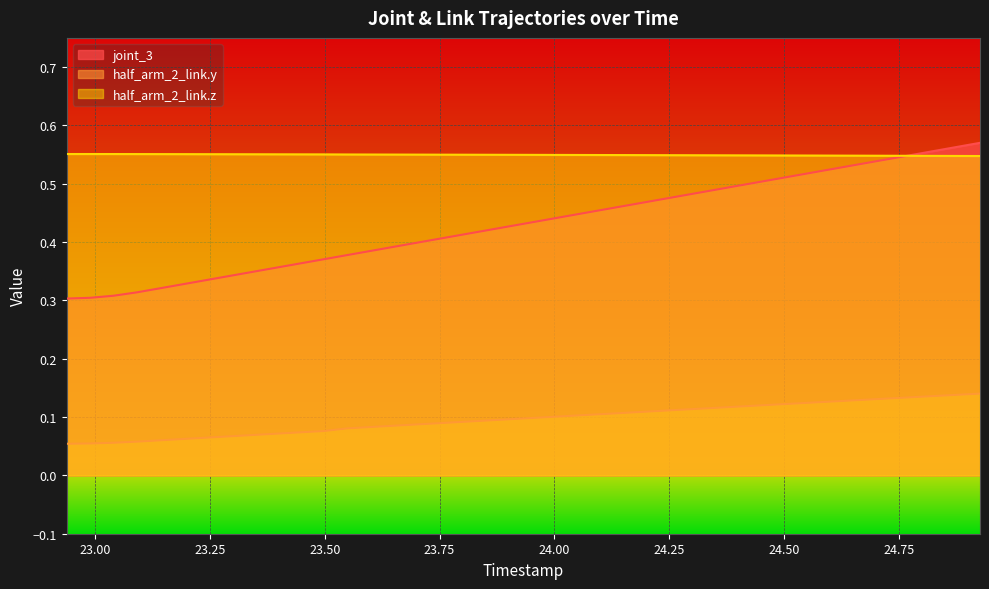

True or false: half_arm_2_link.y and joint_3 cross at least once.

False